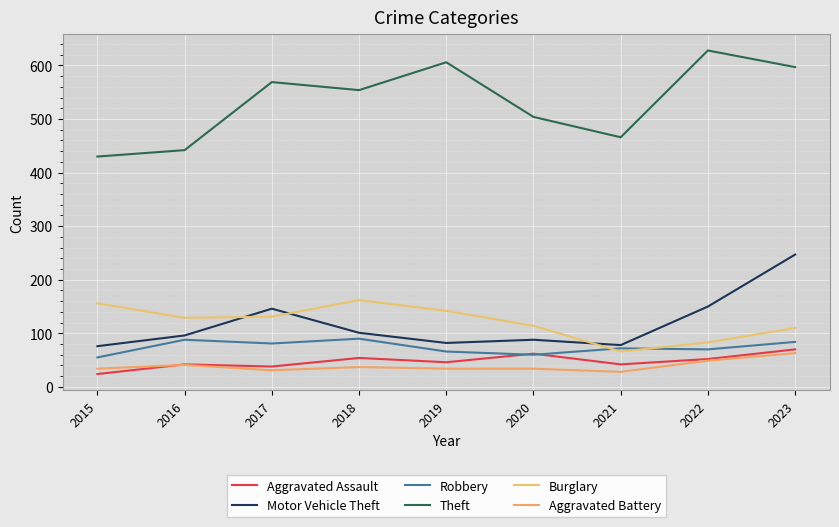

What are all the series names shown in the legend?

Aggravated Assault, Motor Vehicle Theft, Robbery, Theft, Burglary, Aggravated Battery